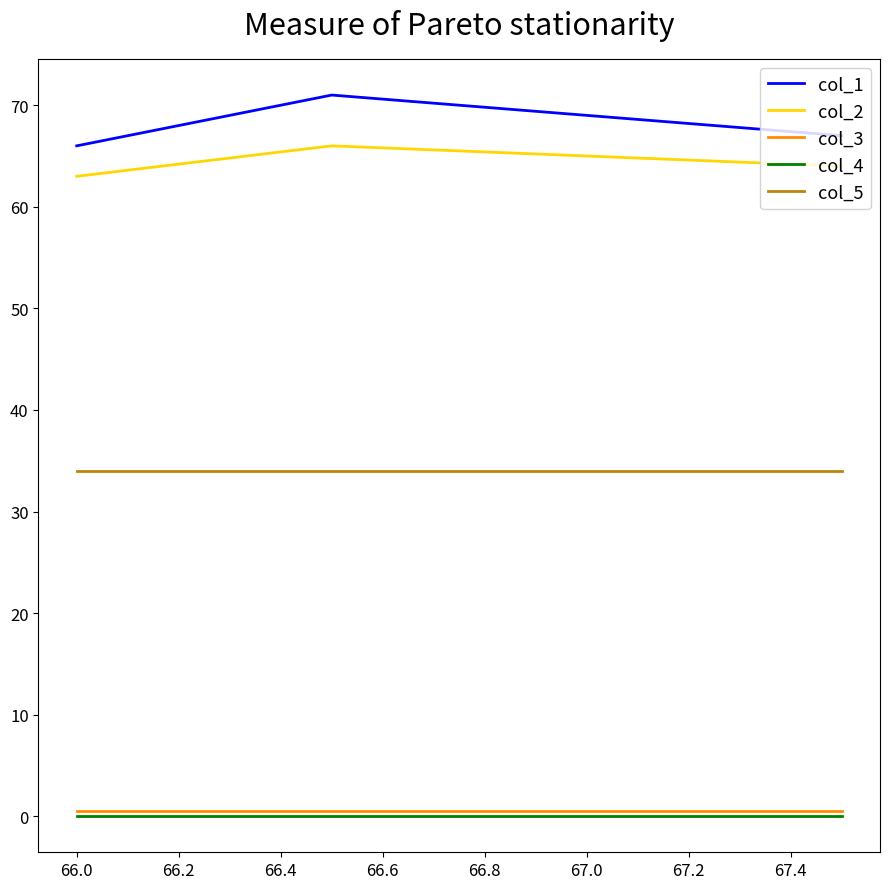

True or false: col_2 has more than 0 interior local peaks.

True